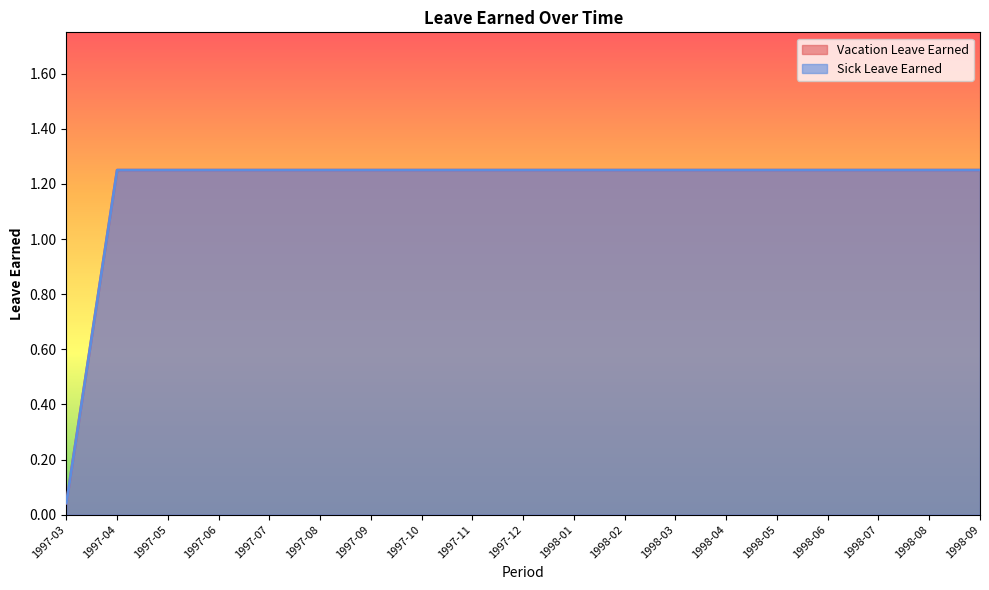

How many categories are shown in the chart?

19